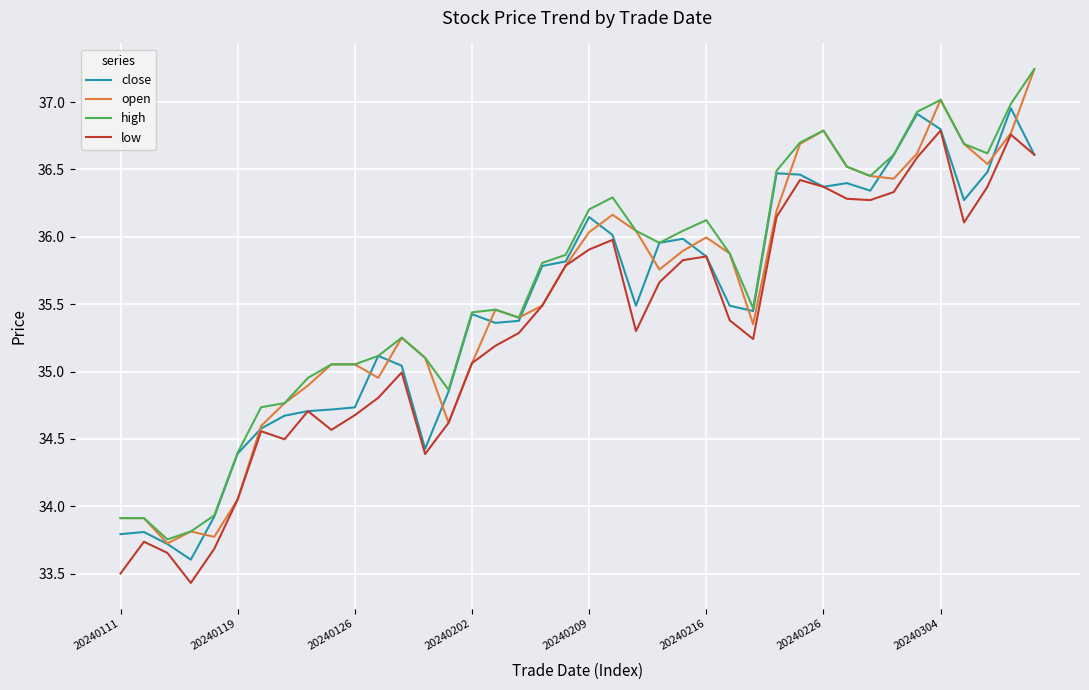

What is the smallest value displayed?

33.4